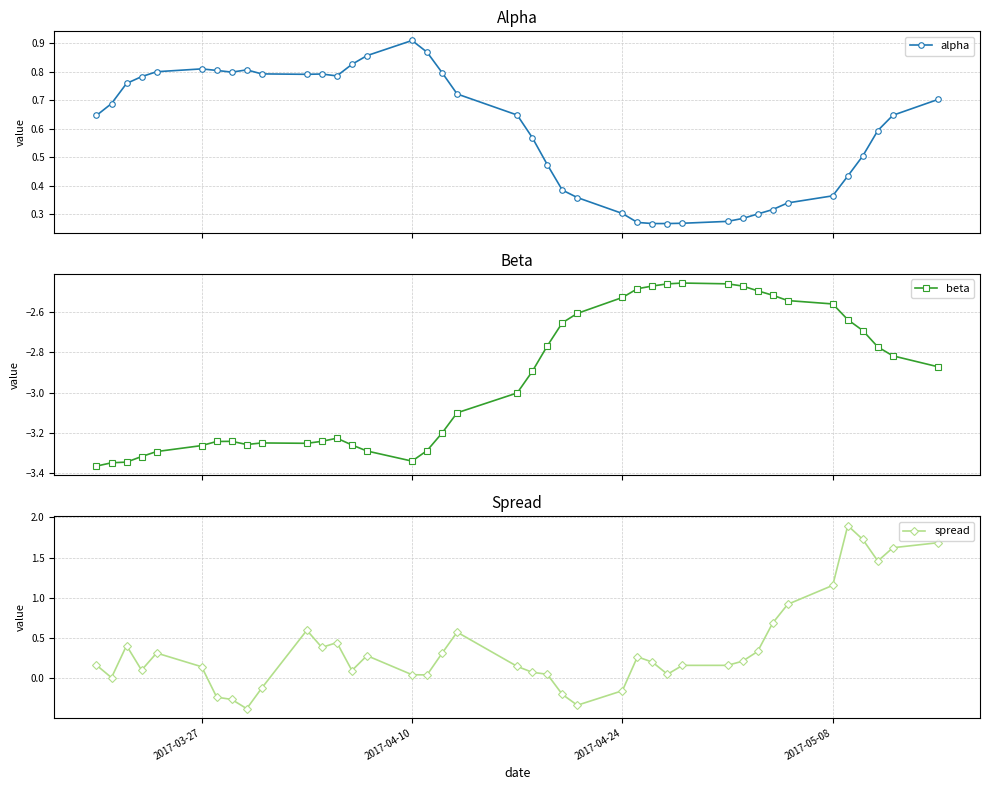

Does the chart display data point markers on the line(s)?

Yes